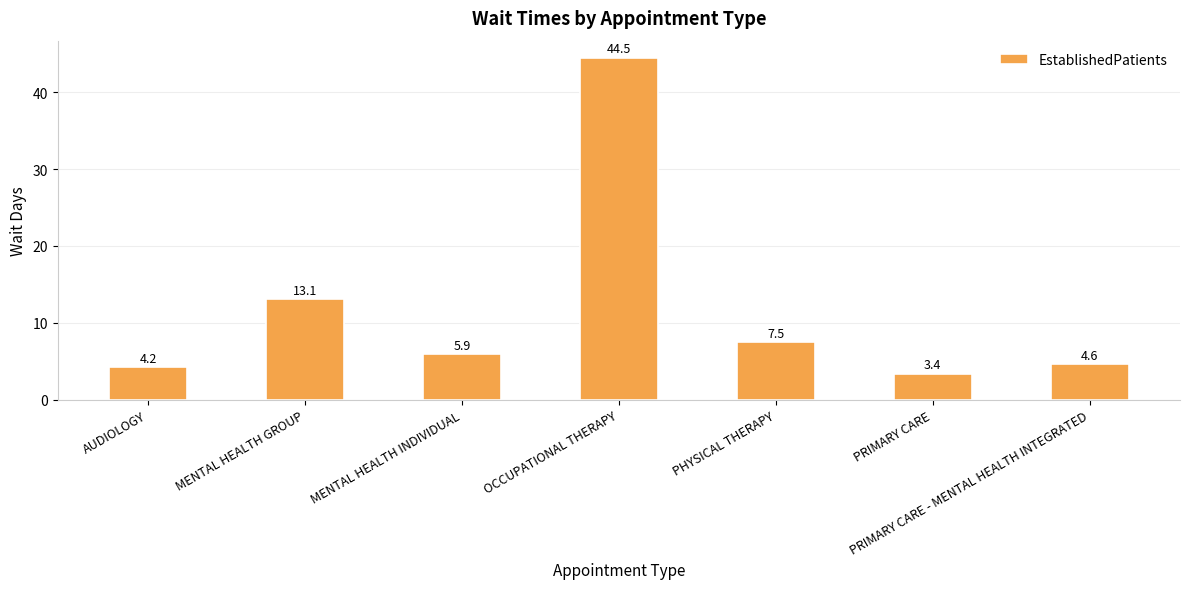

What is the value of the 2nd bar from the left?

13.1